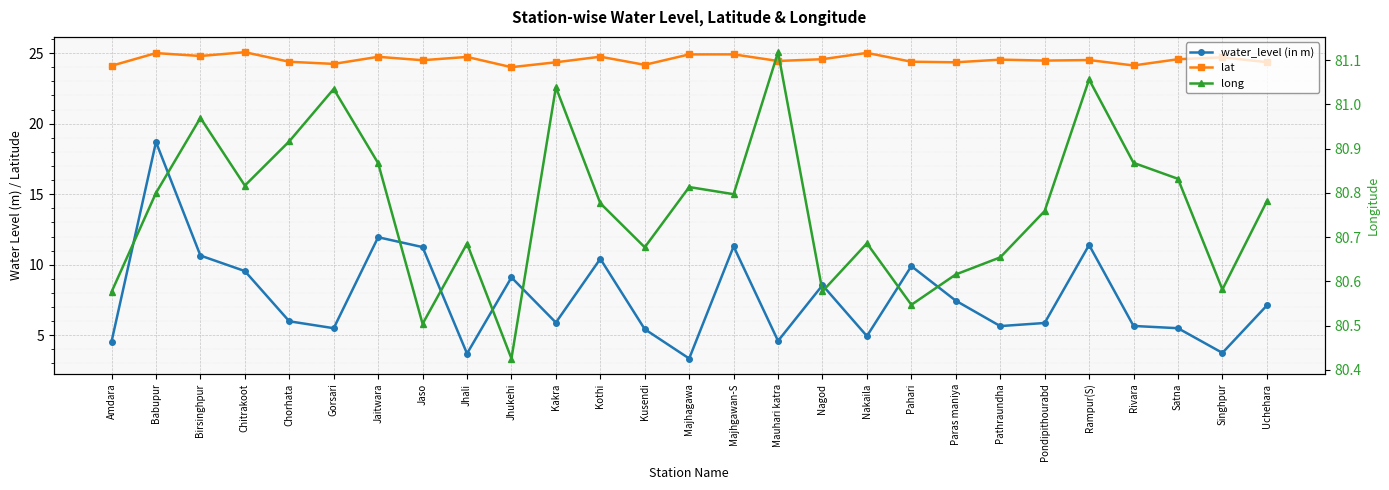

What is the label of the 6th point from the right?

Pondipithourabd